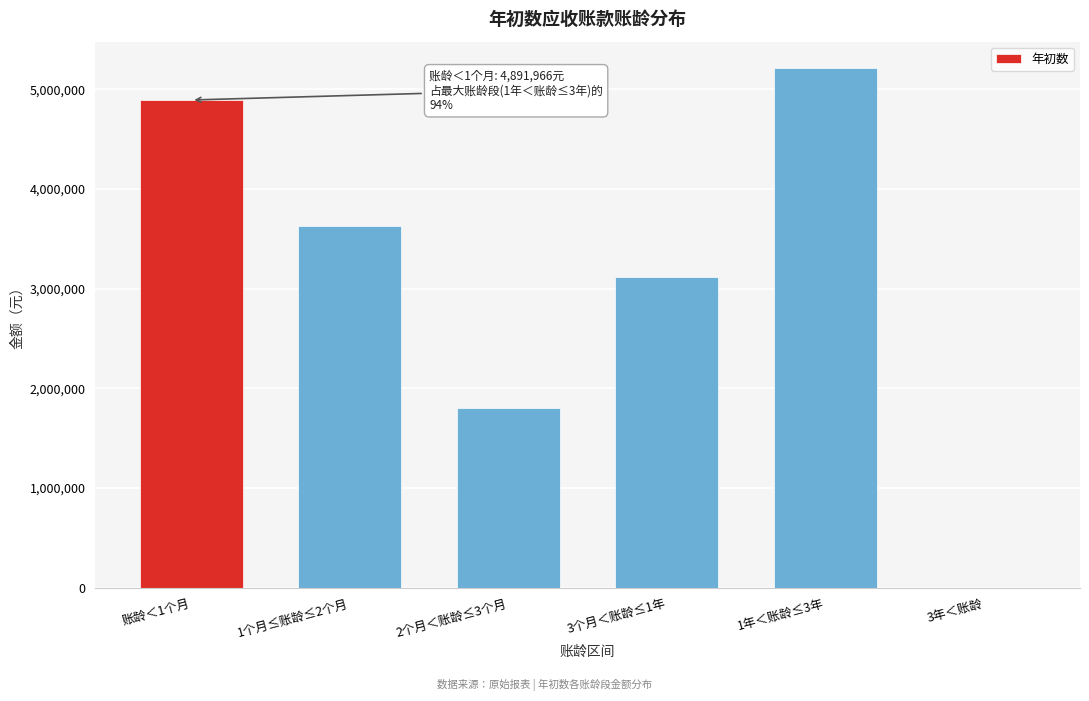

Reading right to left, what are all the values shown in this chart?

3年＜账龄=0.0	1年＜账龄≤3年=5216300.7	3个月＜账龄≤1年=3120355.5	2个月＜账龄≤3个月=1798152.4	1个月≤账龄≤2个月=3625721.7	账龄＜1个月=4891965.8